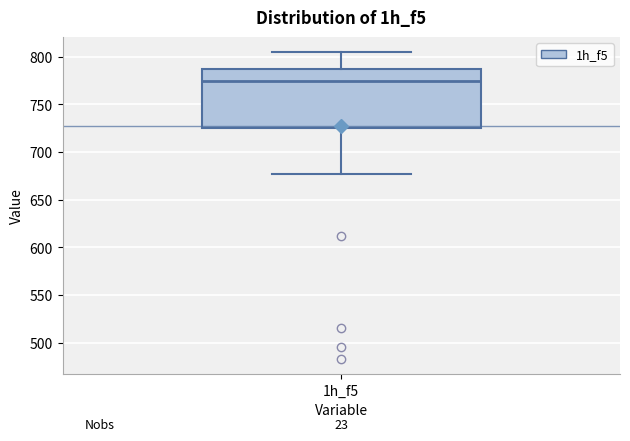

Read this box plot against the y-axis: the position of the median line, the range covered by the box, and the ends of both whiskers. The values are not printed on the chart, so give them approximately, as read against the axis.

median 775, box 725 to 785, whiskers 675 to 805